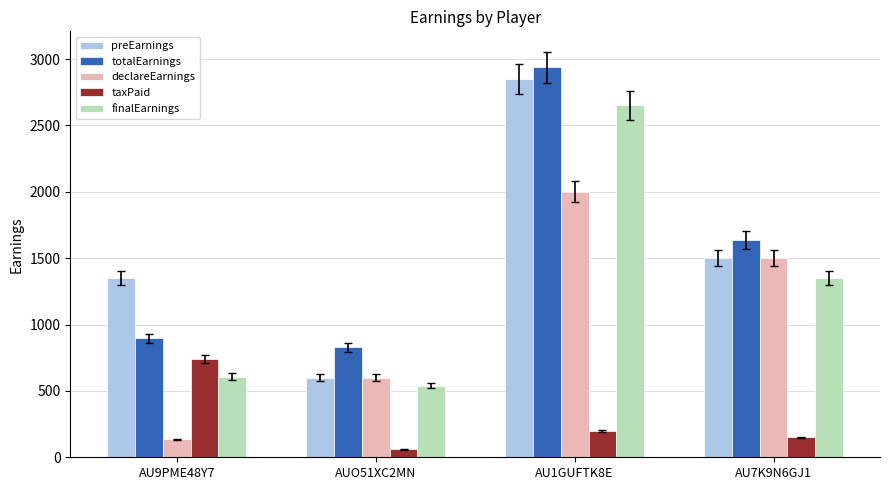

What is the total value across all series at AU7K9N6GJ1?

6138.1